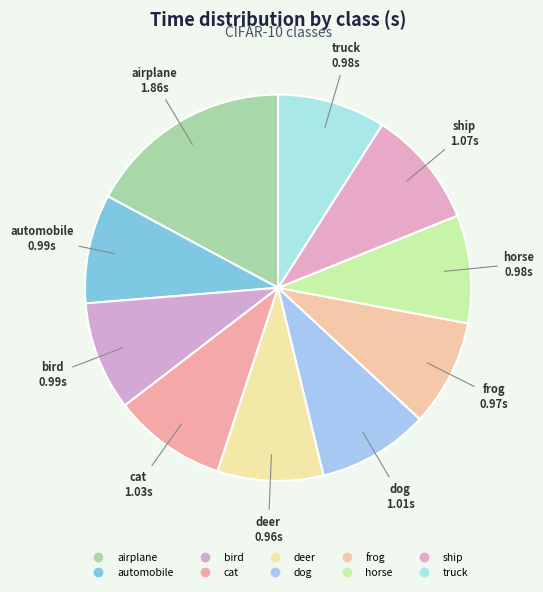

Count the number of slices in the pie.

10